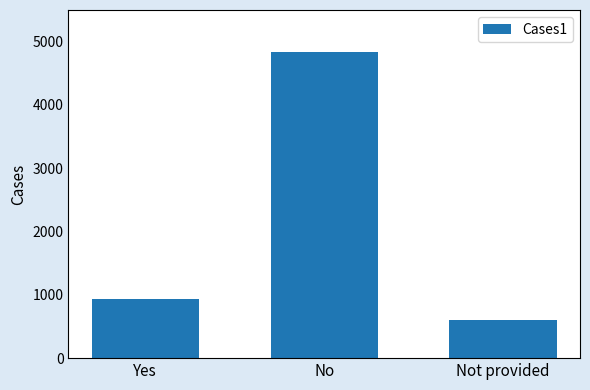

Between Not provided and No, which is larger?

No